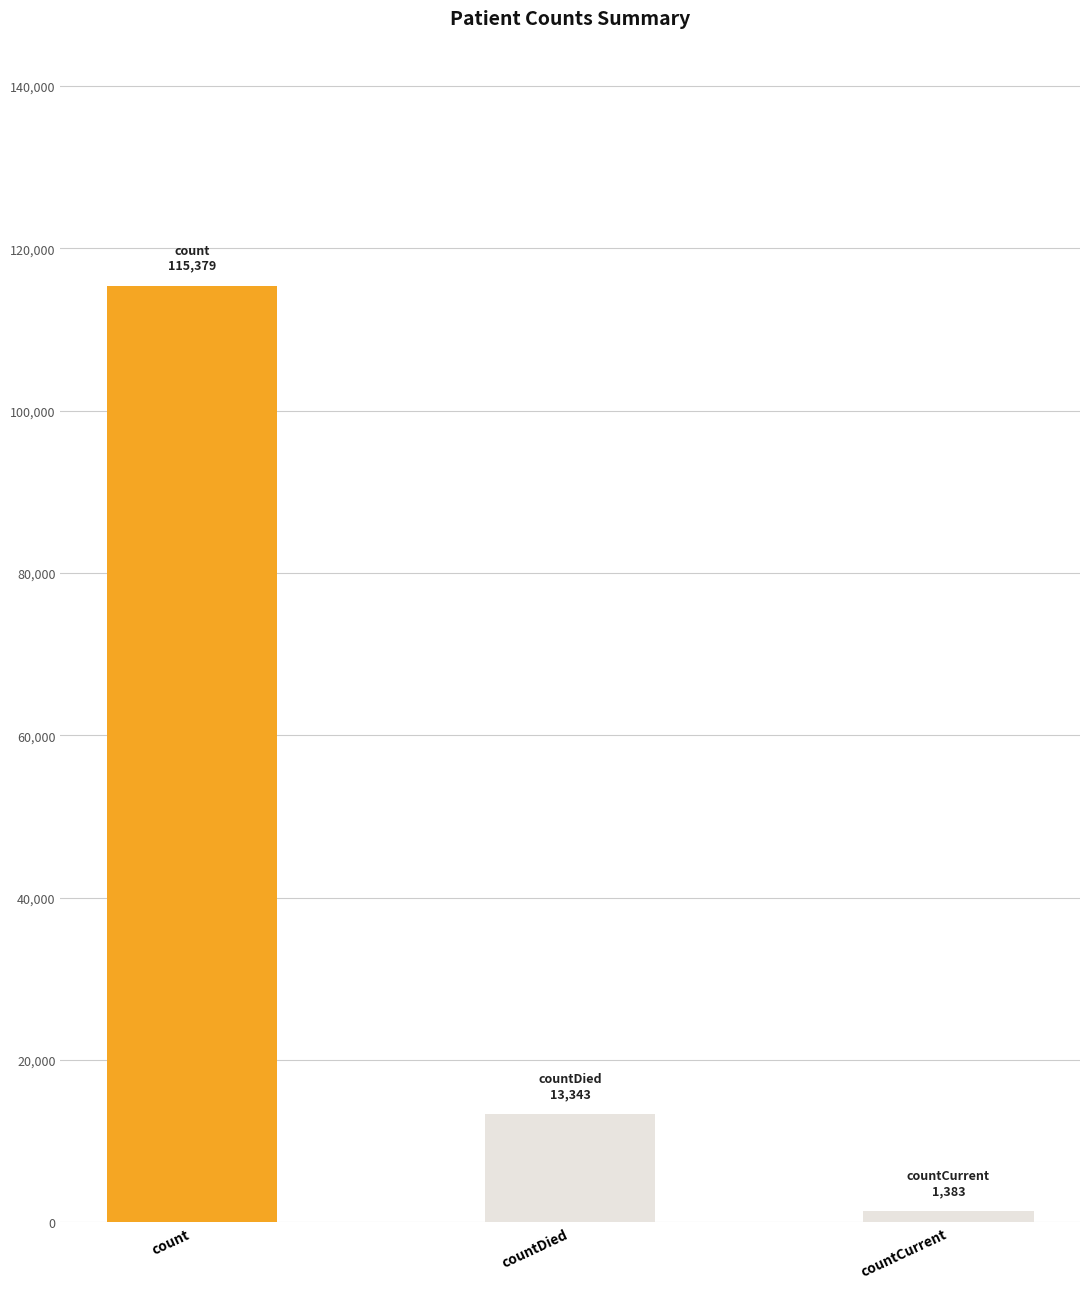

Reading left to right, extract all data points from this chart.

115379	13343	1383